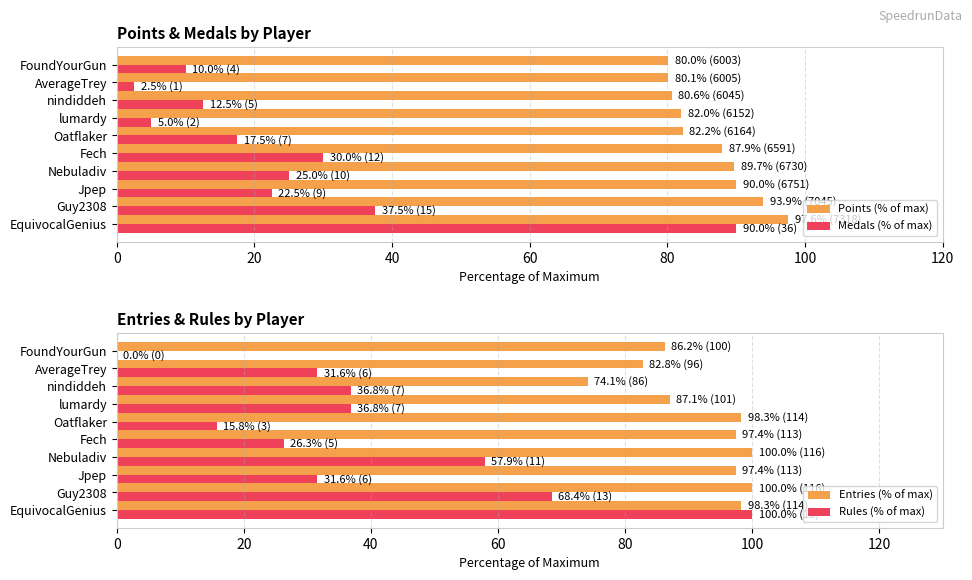

The value of Points (% of max) at FoundYourGun is 136.1. True or false?

False